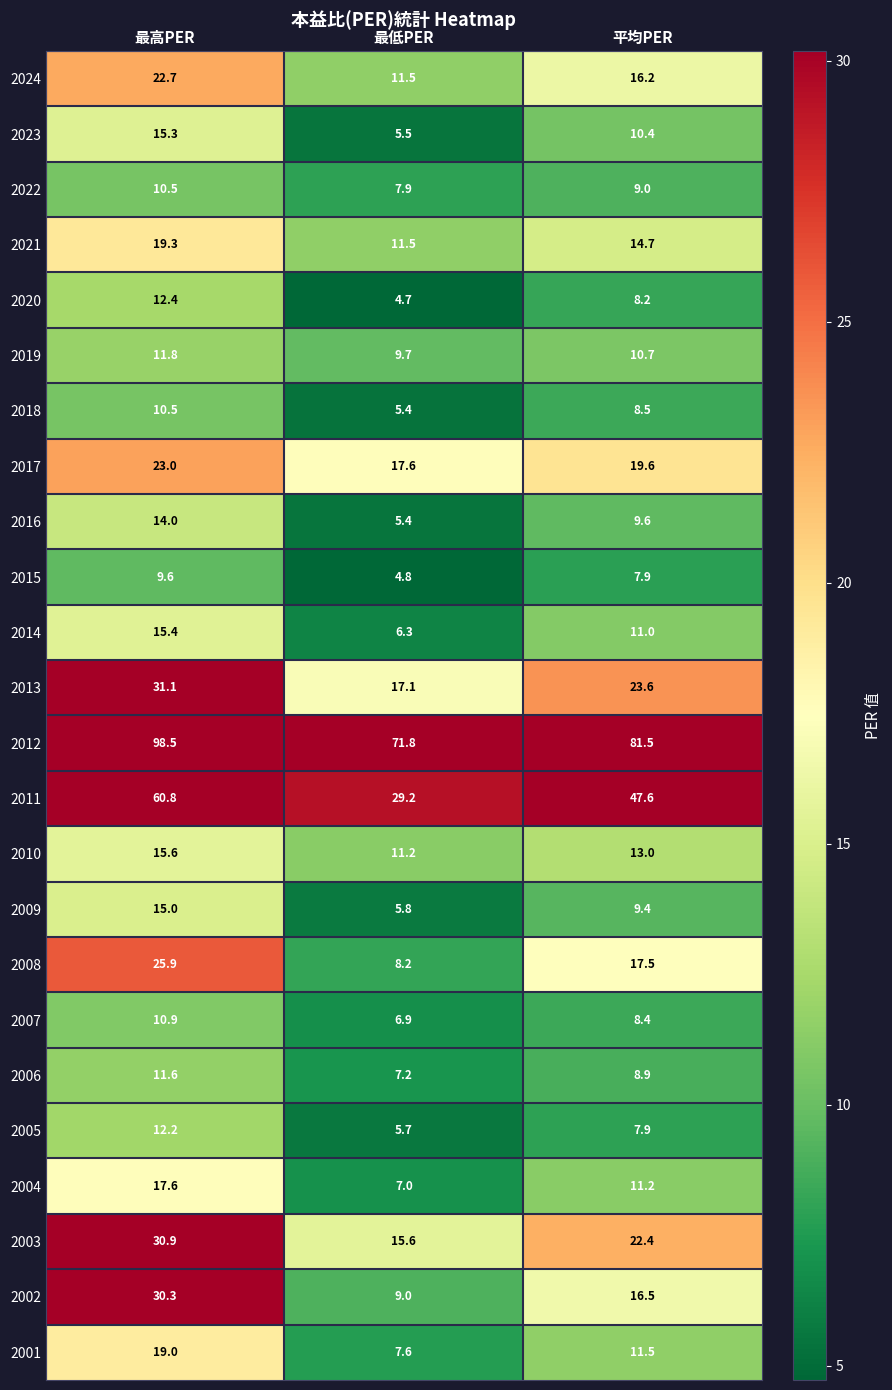

Which series changed the most between 最低PER and 平均PER?

2011